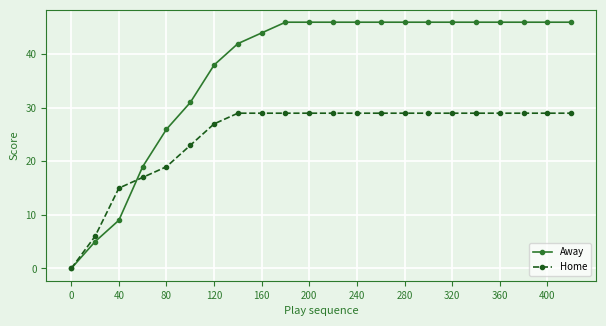

What is the difference between the maximum and minimum values in the Home series?

29